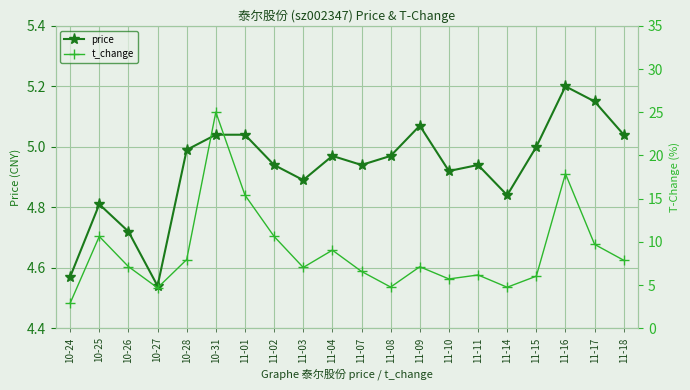

After their last crossing, which series has the higher values: price or t_change?

t_change